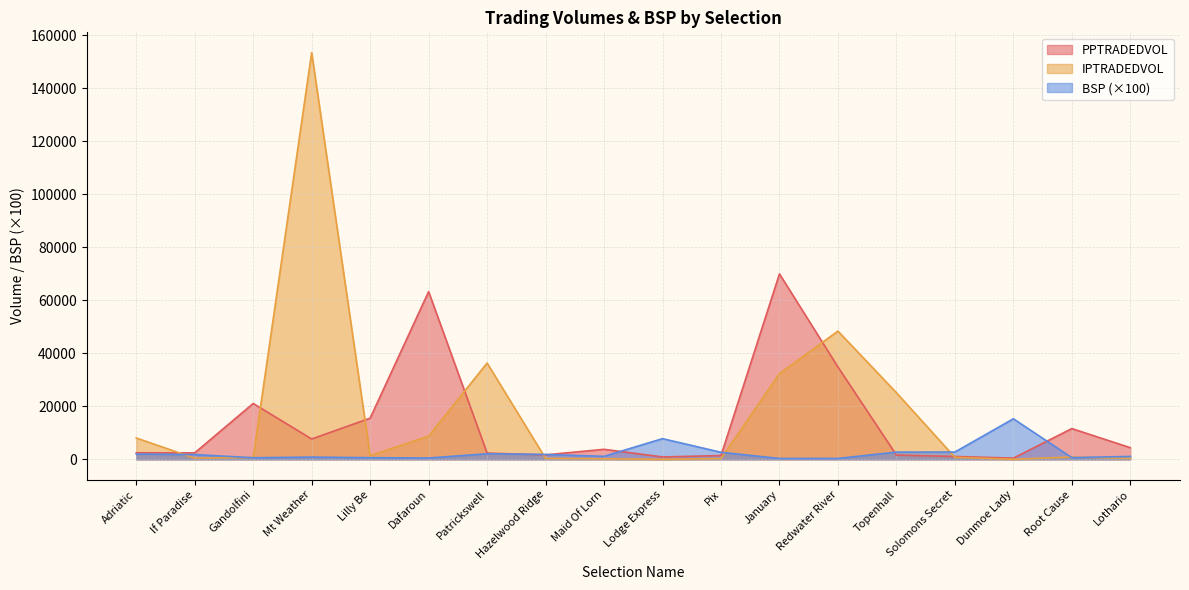

How many lines are shown in the chart?

3